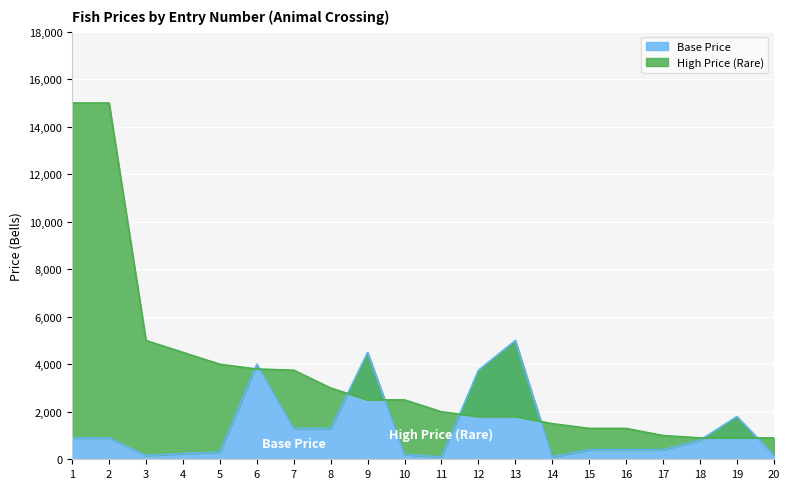

List the series in order of their overall mean, highest first.

High Price (Rare), Base Price